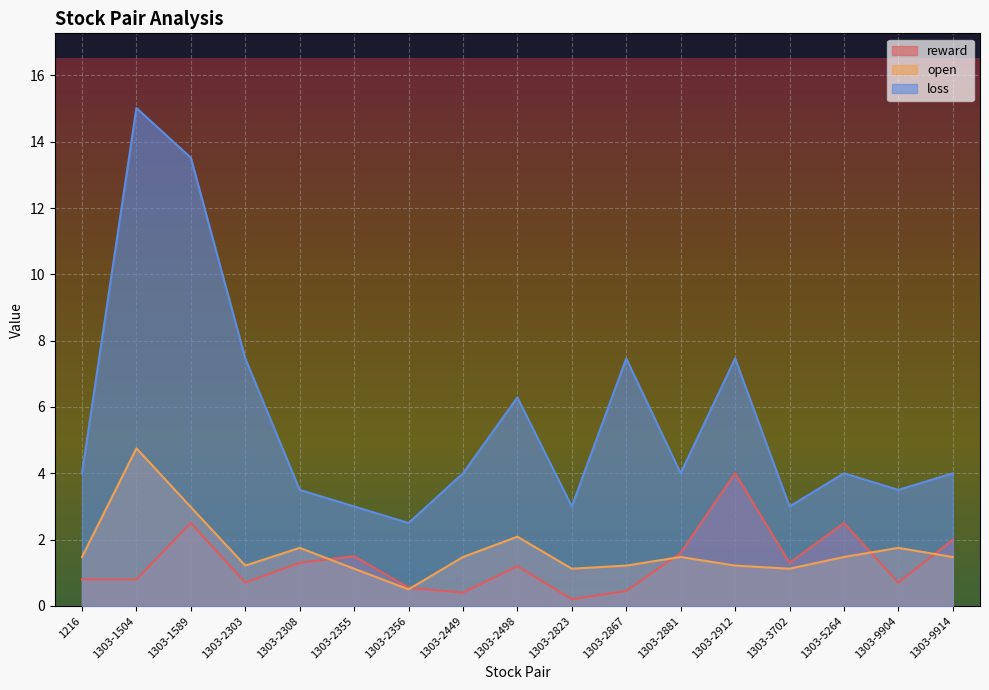

Which series has the largest range (max minus min)?

loss